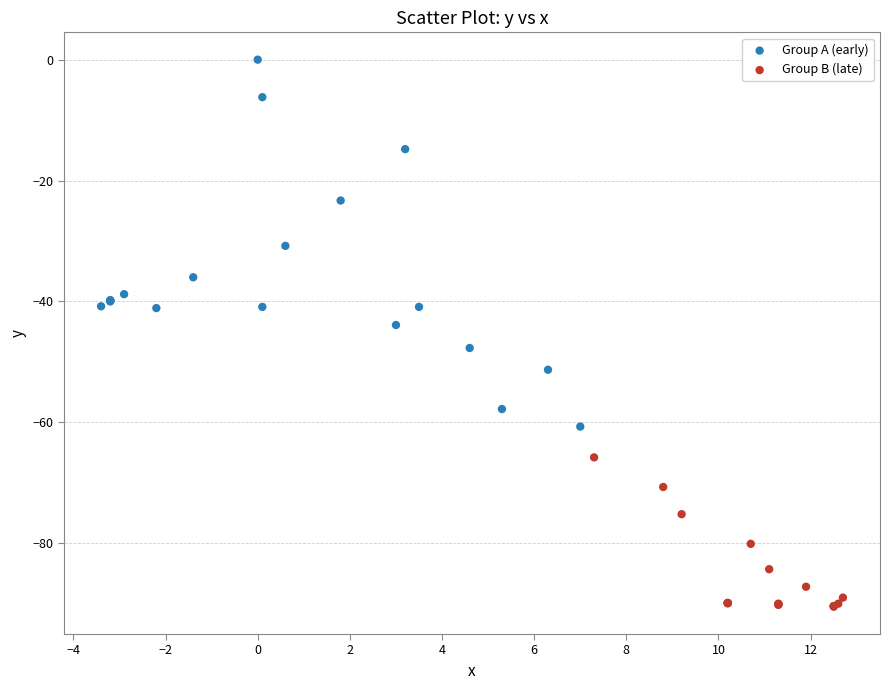

Which series reaches the minimum Y coordinate?

Group B (late)